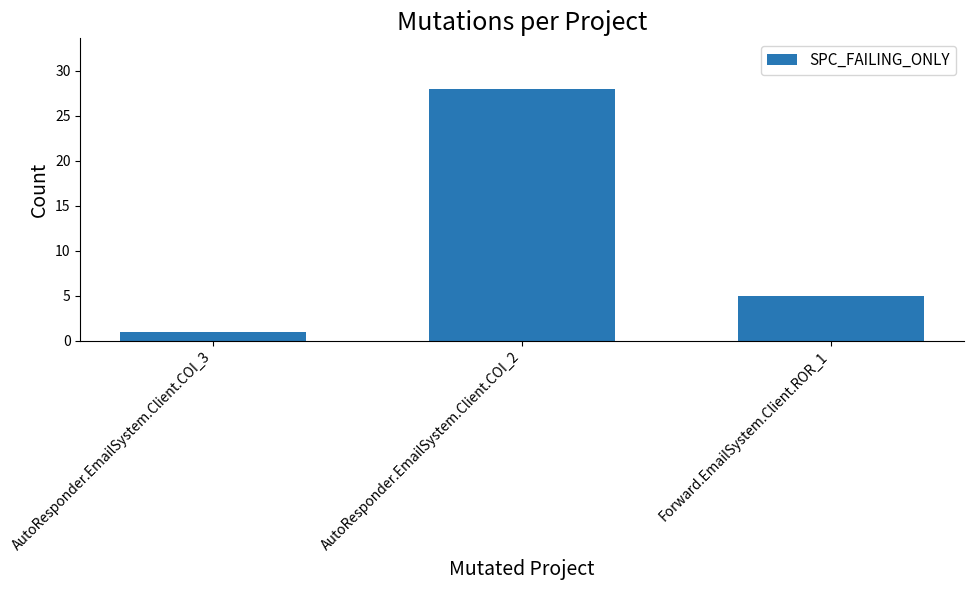

Rank the categories by value from lowest to highest.

AutoResponder.EmailSystem.Client.COI_3, Forward.EmailSystem.Client.ROR_1, AutoResponder.EmailSystem.Client.COI_2